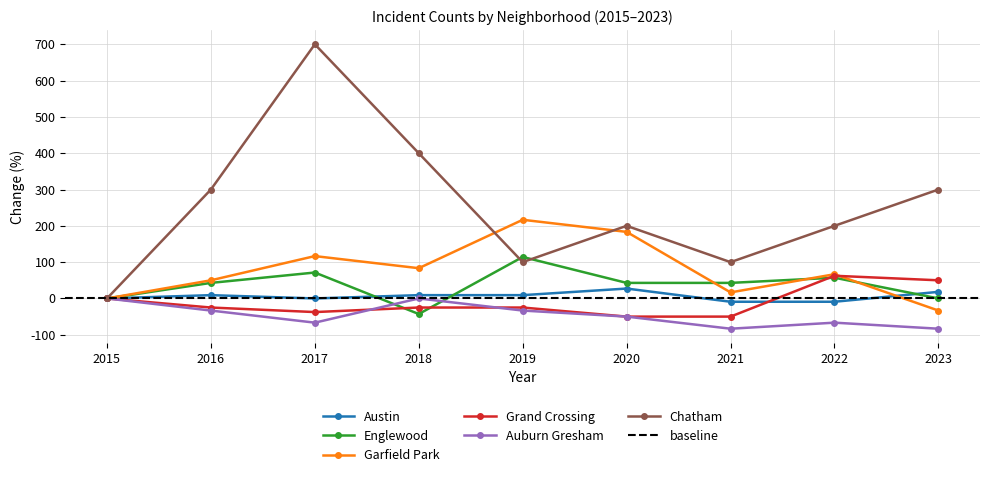

What is the difference between the maximum and minimum values in the Austin series?

36.4